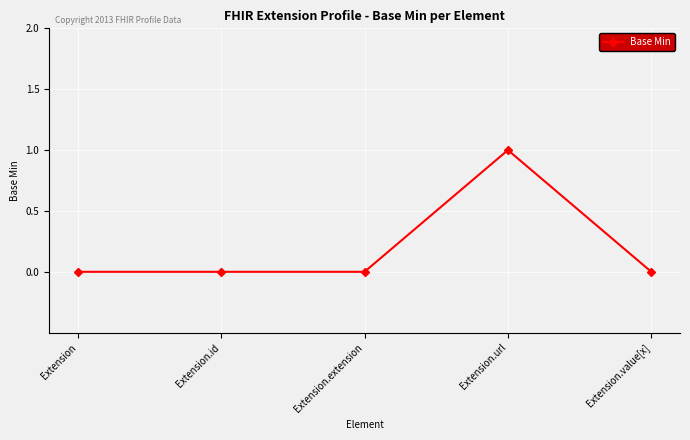

The chart shows a value of 0 at Extension.id. True or false?

True